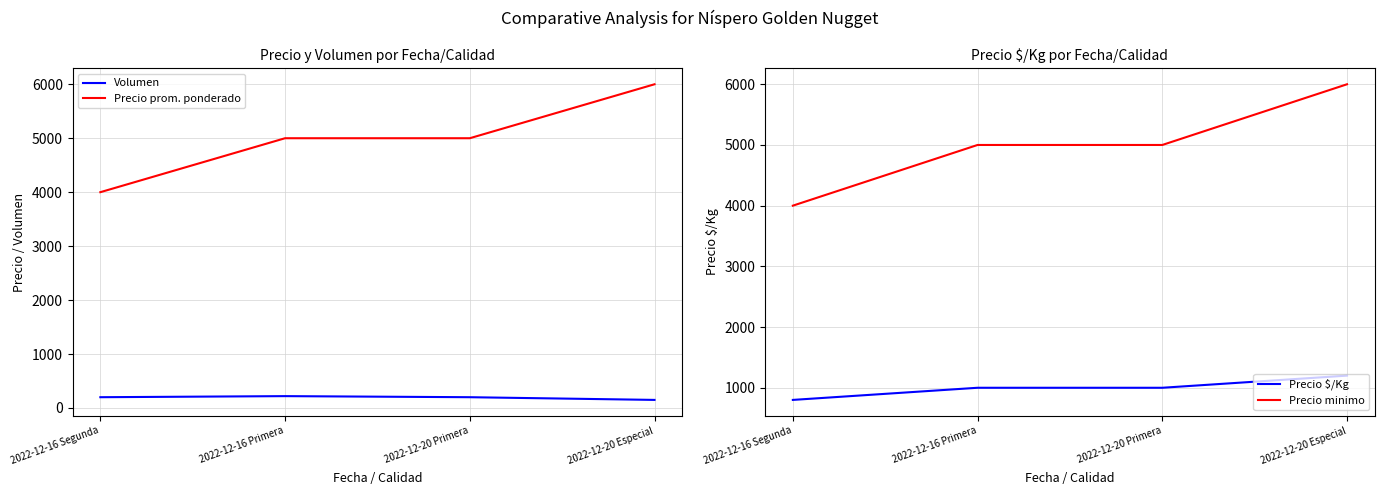

Which series has the largest range (max minus min)?

Precio prom. ponderado